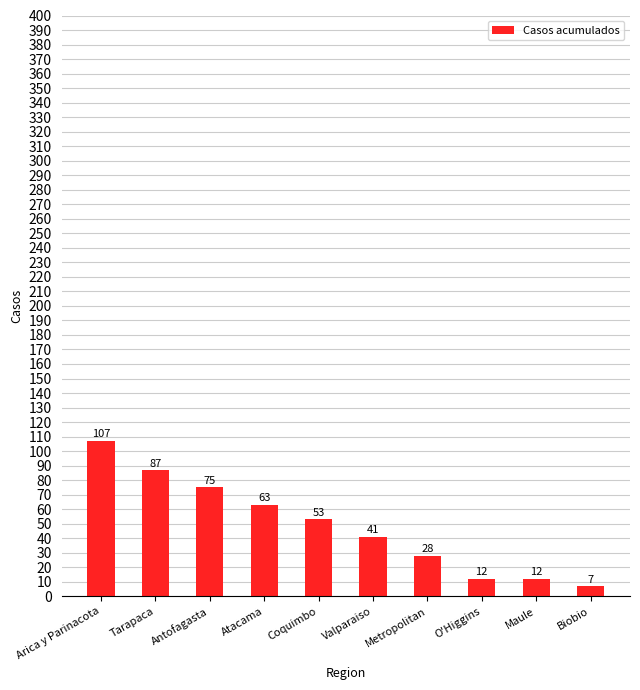

Reading left to right, extract all data points from this chart.

Arica y Parinacota=107	Tarapaca=87	Antofagasta=75	Atacama=63	Coquimbo=53	Valparaiso=41	Metropolitan=28	O'Higgins=12	Maule=12	Biobio=7